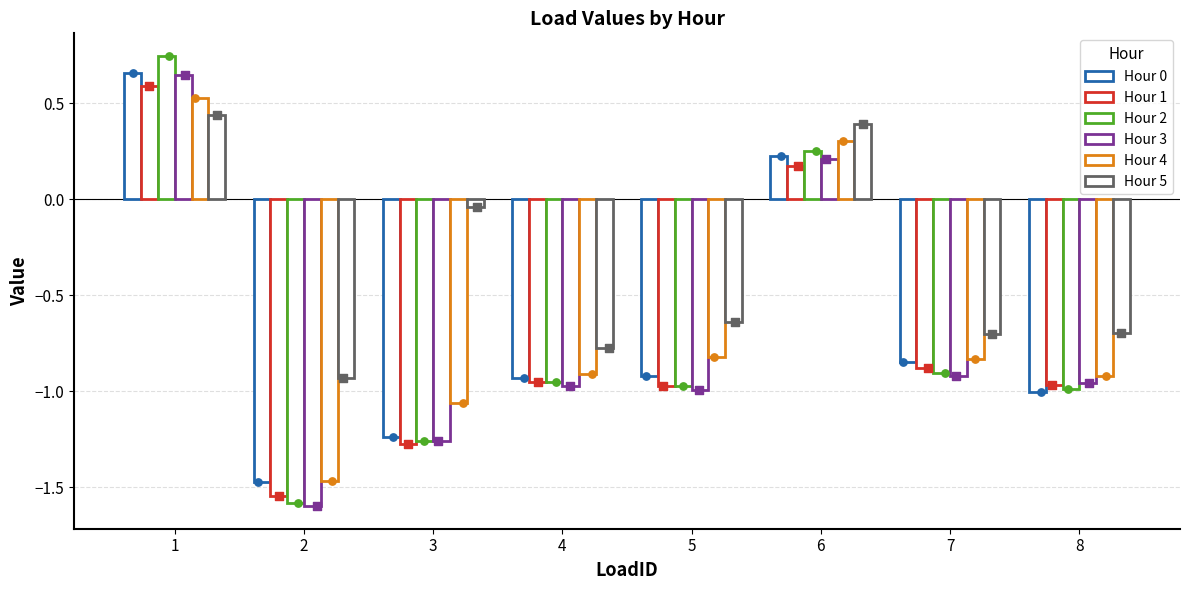

Which series has the largest total across all categories?

Hour 5